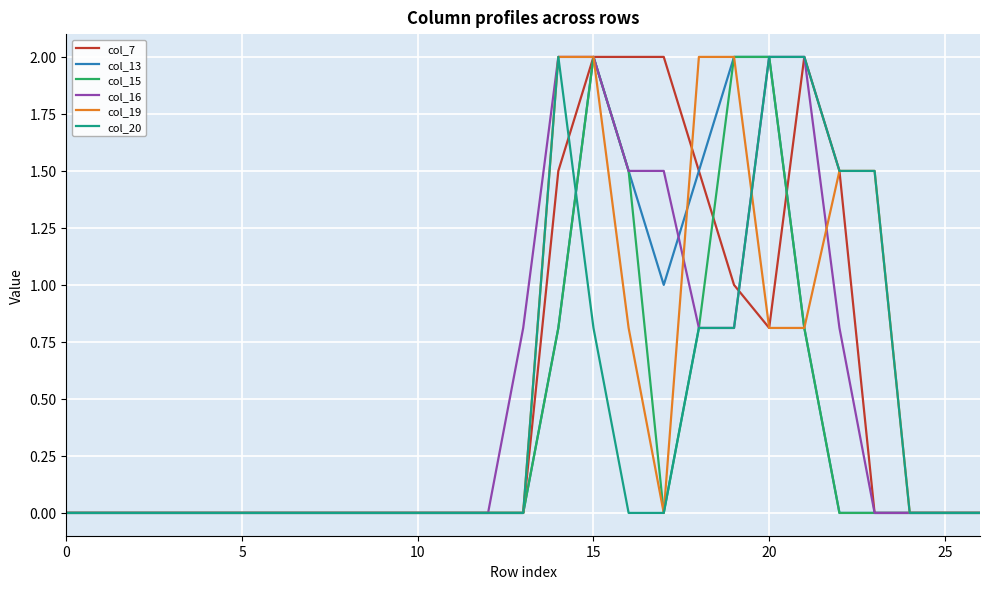

What is the maximum value for col_16?

2.0